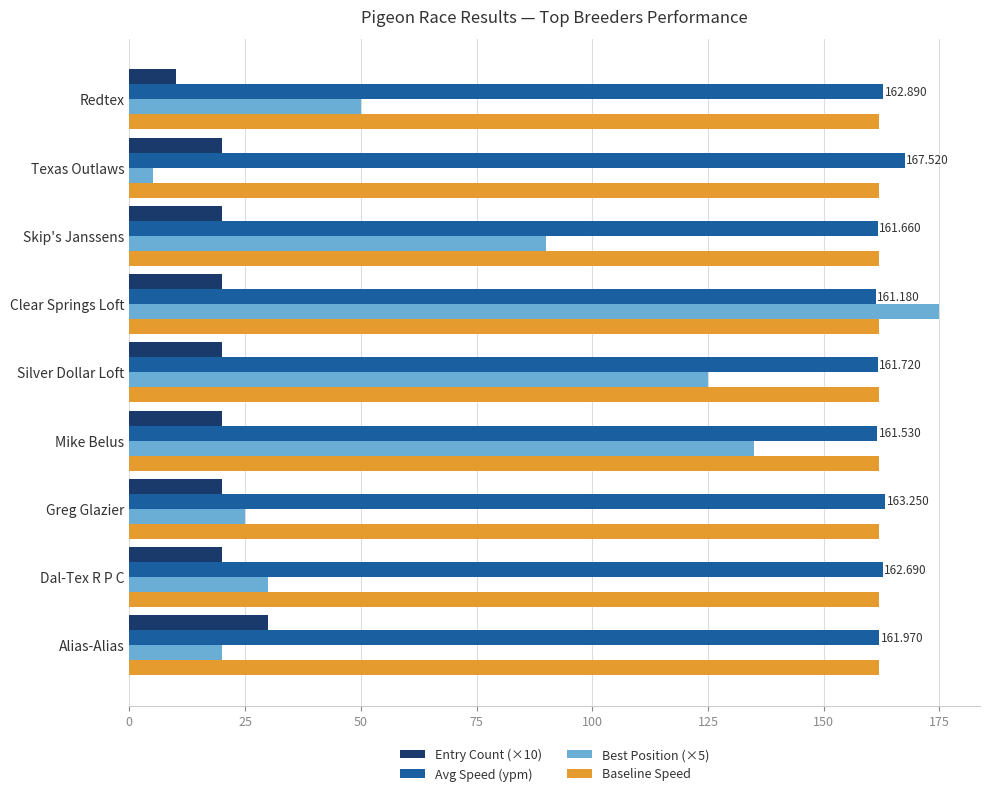

At which category does the chart reach its peak across all series?

Clear Springs Loft